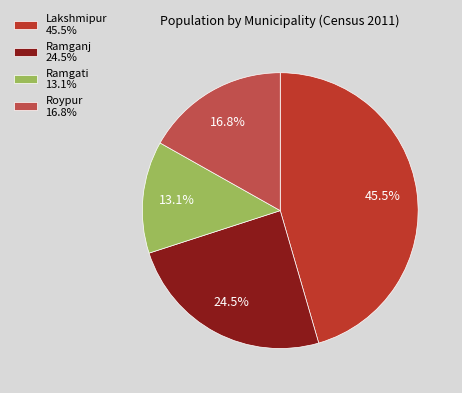

True or false: Roypur accounts for 17% of the total.

True